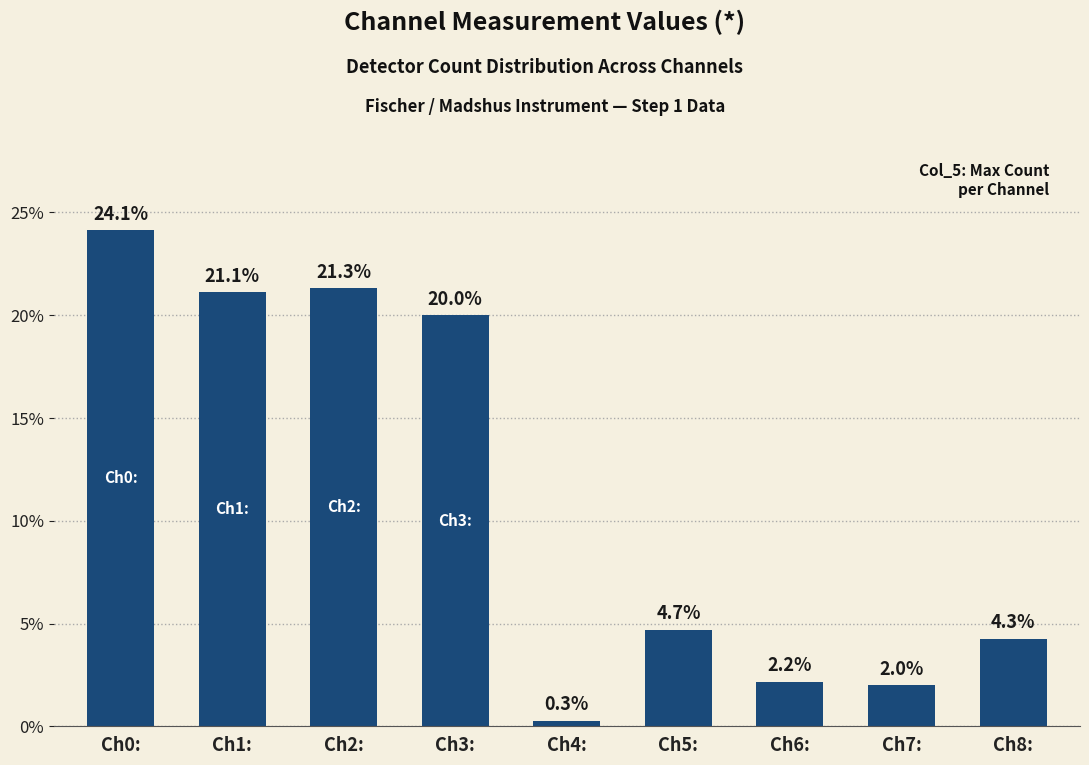

How many bars are there in total?

9